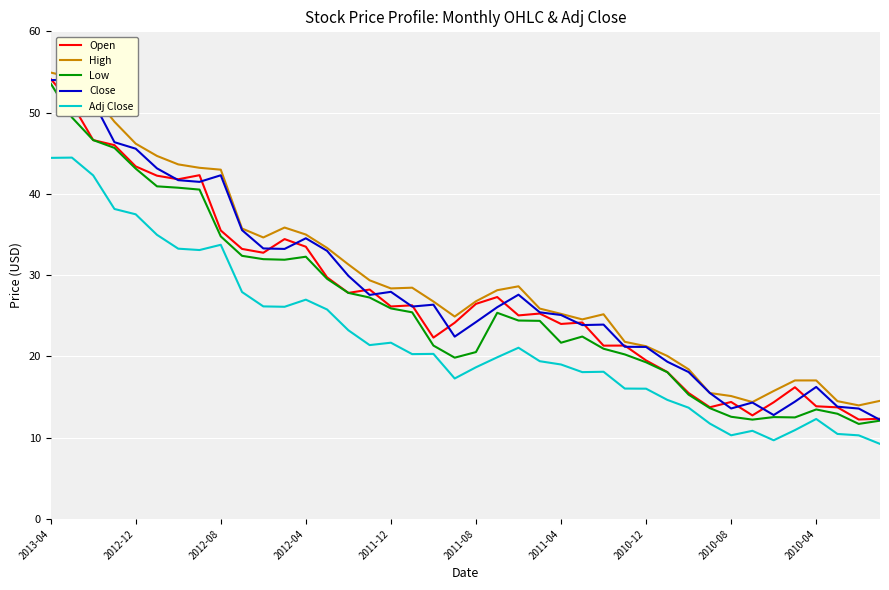

True or false: Open has a value of 44.2 at 2011-08.

False